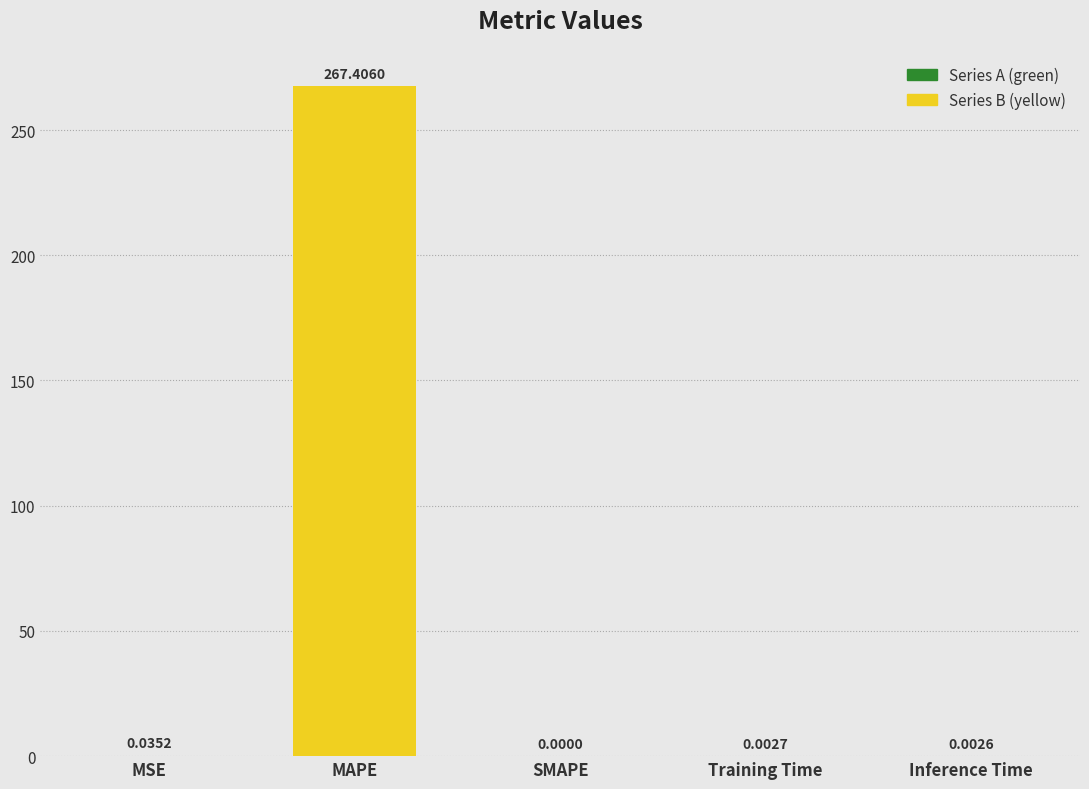

What is the sum of all values?

267.4